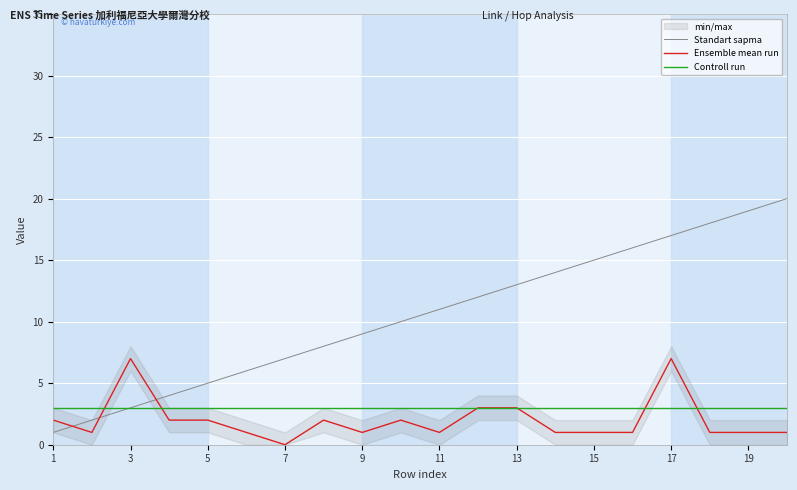

What is the maximum value shown in the chart?

20